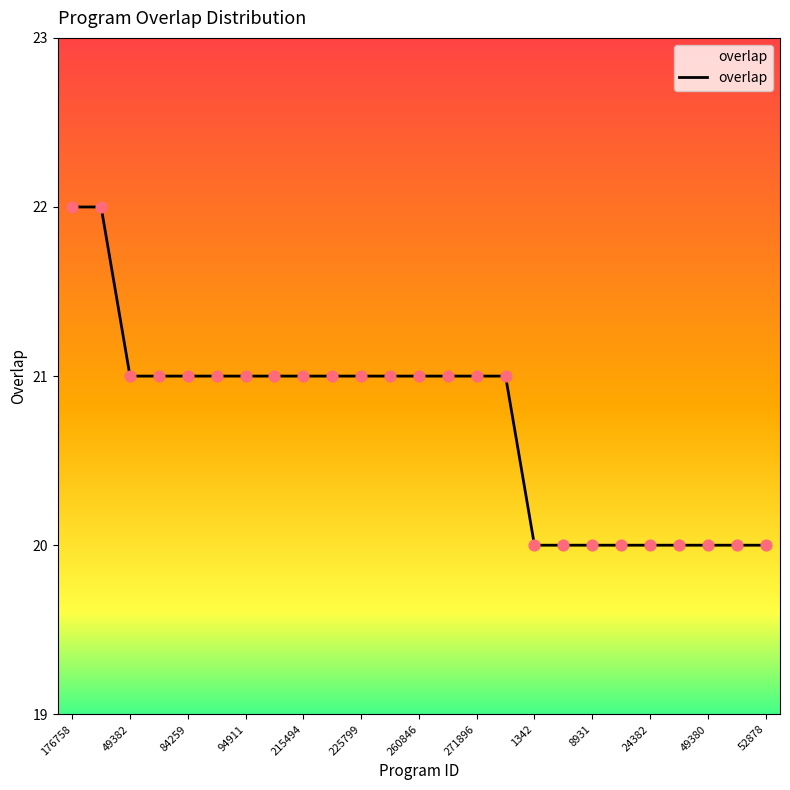

What is the smallest value displayed?

20